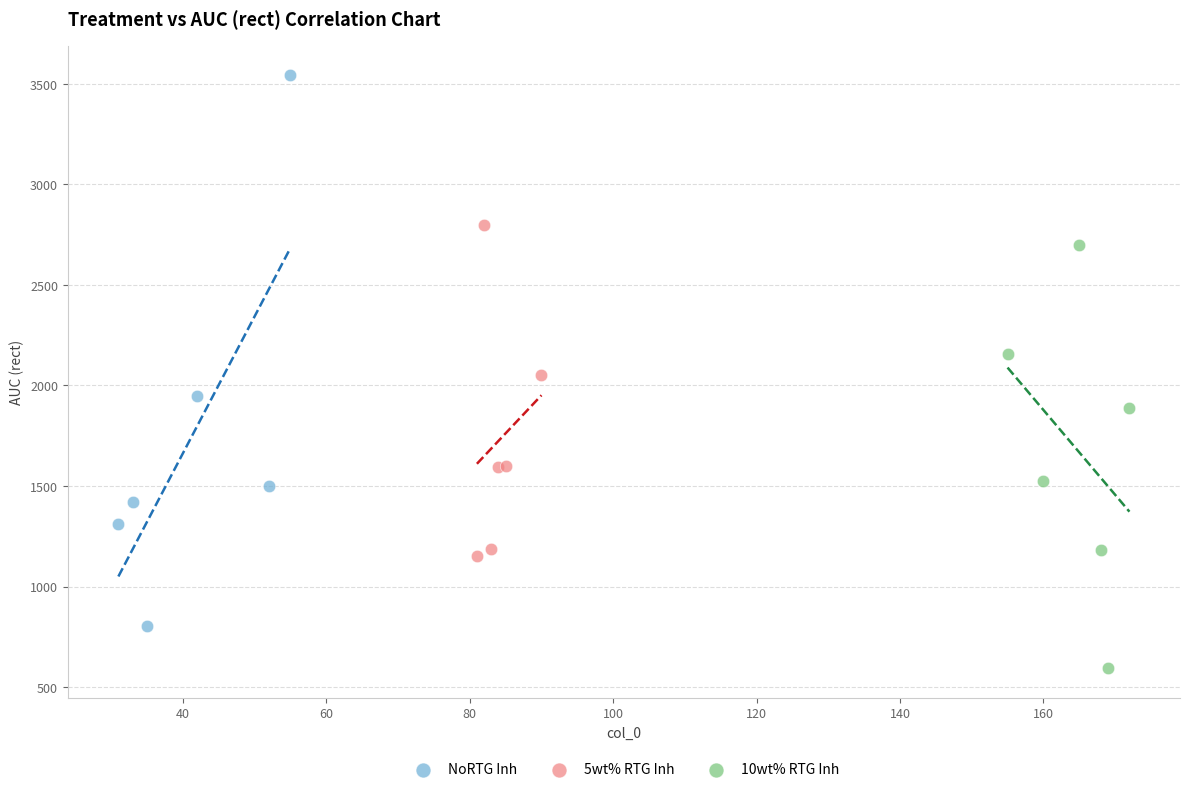

Which series has the widest spread of Y values?

NoRTG Inh